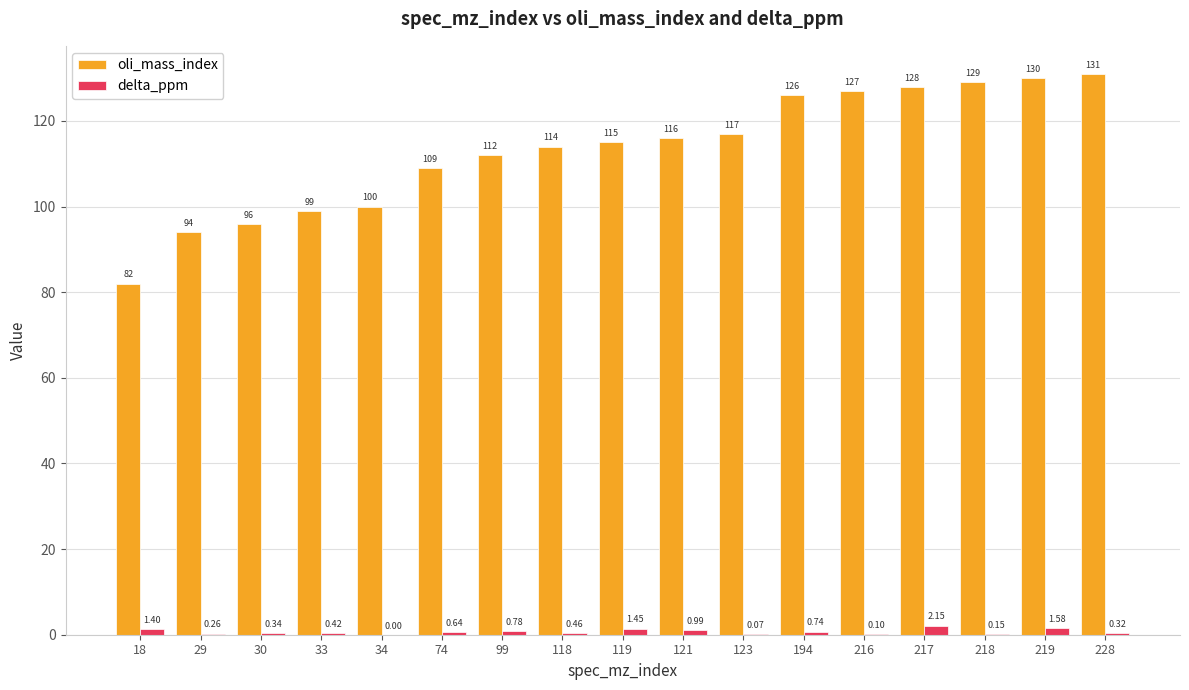

Read the oli_mass_index value at 119.

115.0